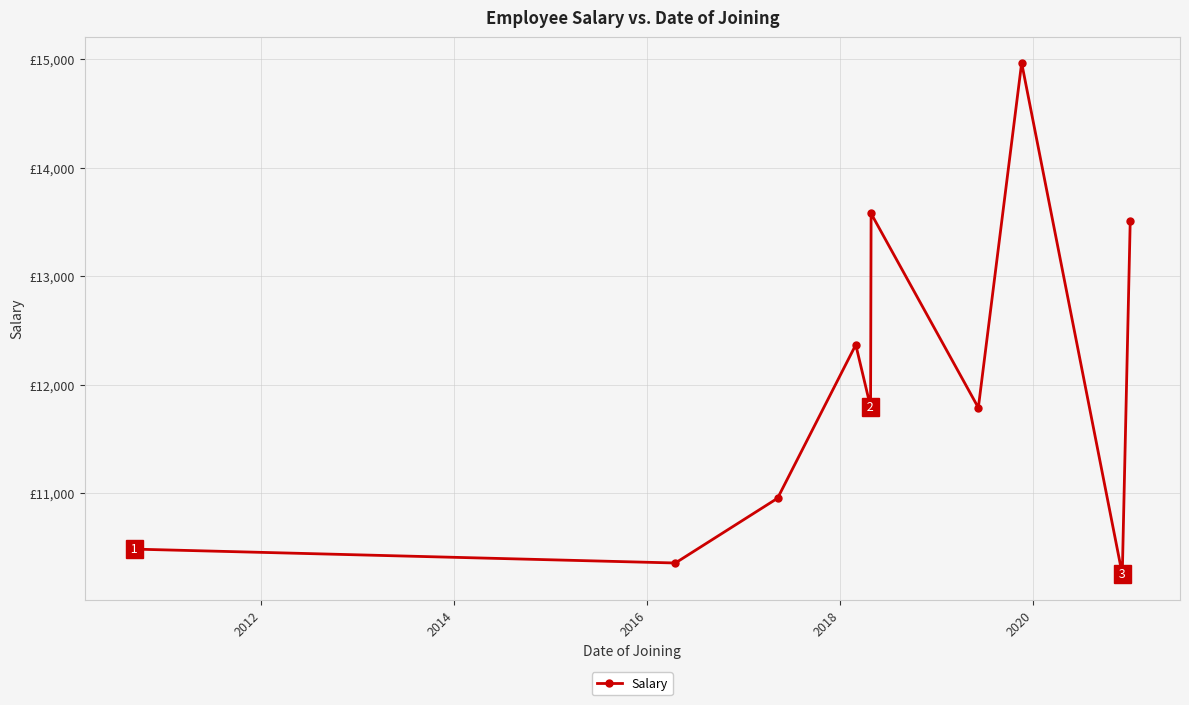

Does the chart have visible grid lines?

Yes